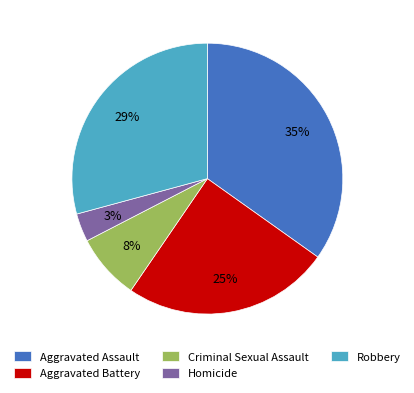

How many segments does this pie chart have?

5